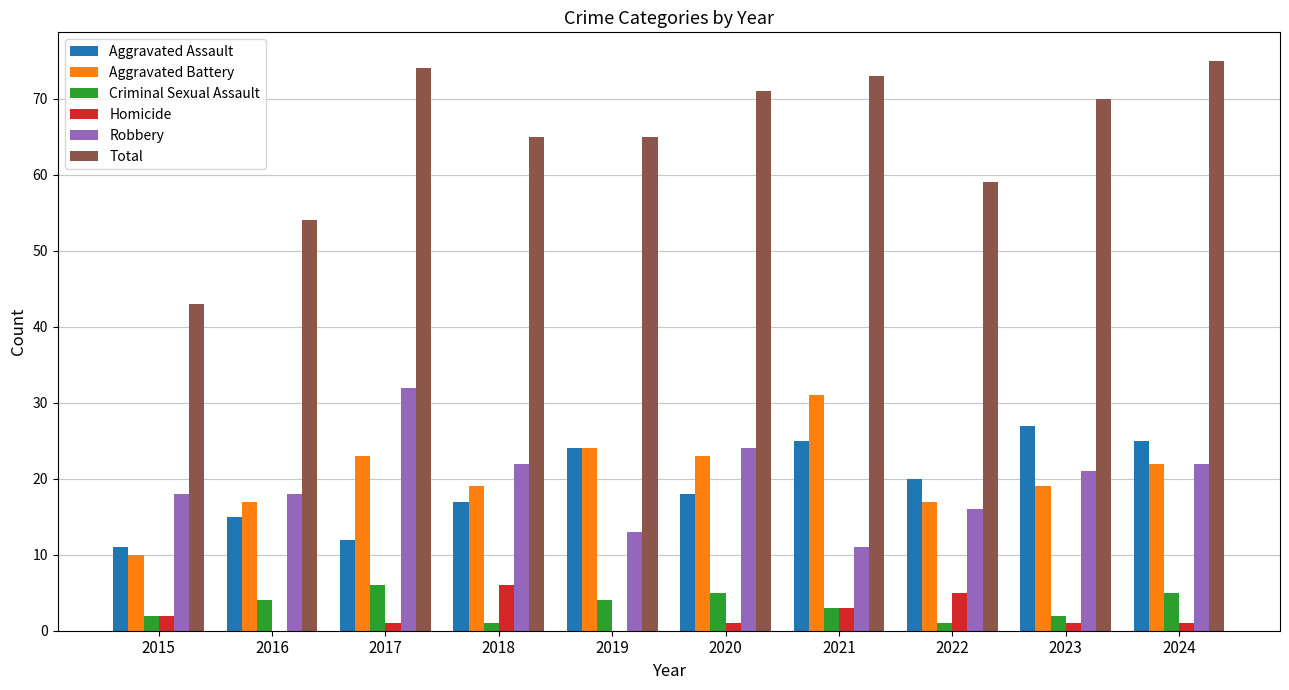

Reading right to left, extract all data points from this chart.

Aggravated Assault: 2024=25	2023=27	2022=20	2021=25	2020=18	2019=24	2018=17	2017=12	2016=15	2015=11
Aggravated Battery: 2024=22	2023=19	2022=17	2021=31	2020=23	2019=24	2018=19	2017=23	2016=17	2015=10
Criminal Sexual Assault: 2024=5	2023=2	2022=1	2021=3	2020=5	2019=4	2018=1	2017=6	2016=4	2015=2
Homicide: 2024=1	2023=1	2022=5	2021=3	2020=1	2019=0	2018=6	2017=1	2016=0	2015=2
Robbery: 2024=22	2023=21	2022=16	2021=11	2020=24	2019=13	2018=22	2017=32	2016=18	2015=18
Total: 2024=75	2023=70	2022=59	2021=73	2020=71	2019=65	2018=65	2017=74	2016=54	2015=43